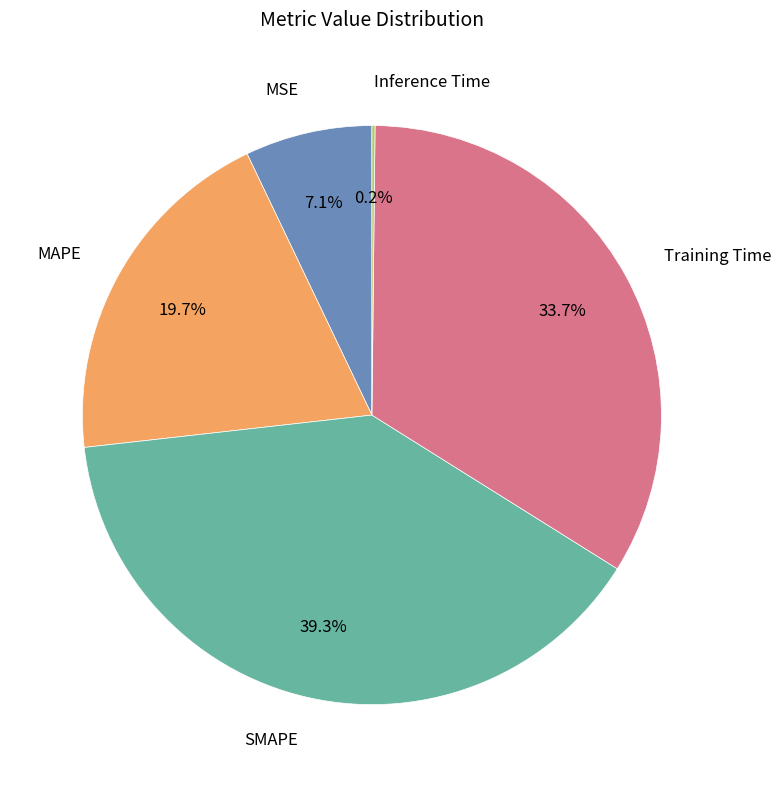

Between MSE and MAPE, which is larger?

MAPE